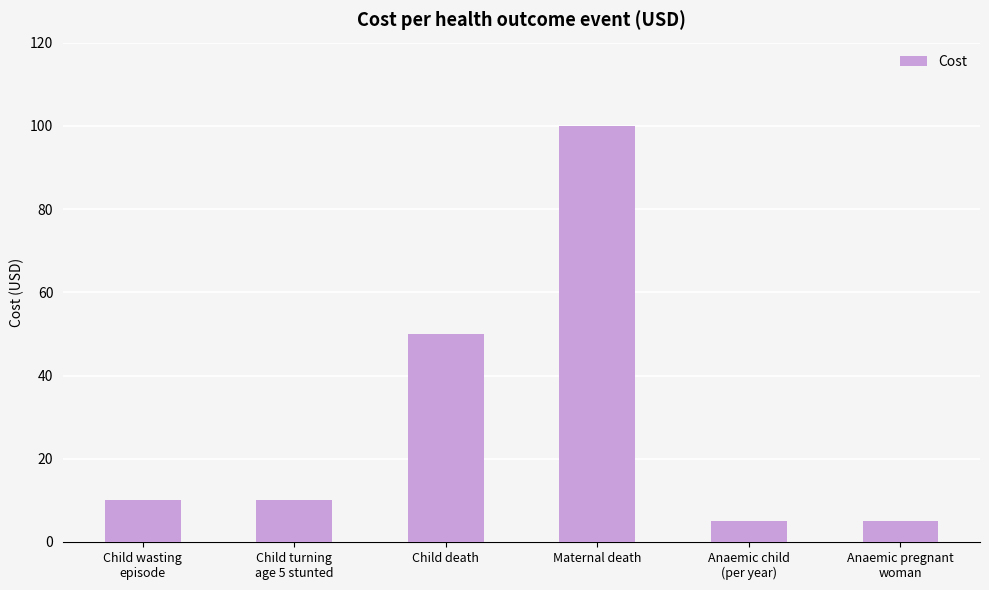

Where is the data nearest to the value 52?

Child death